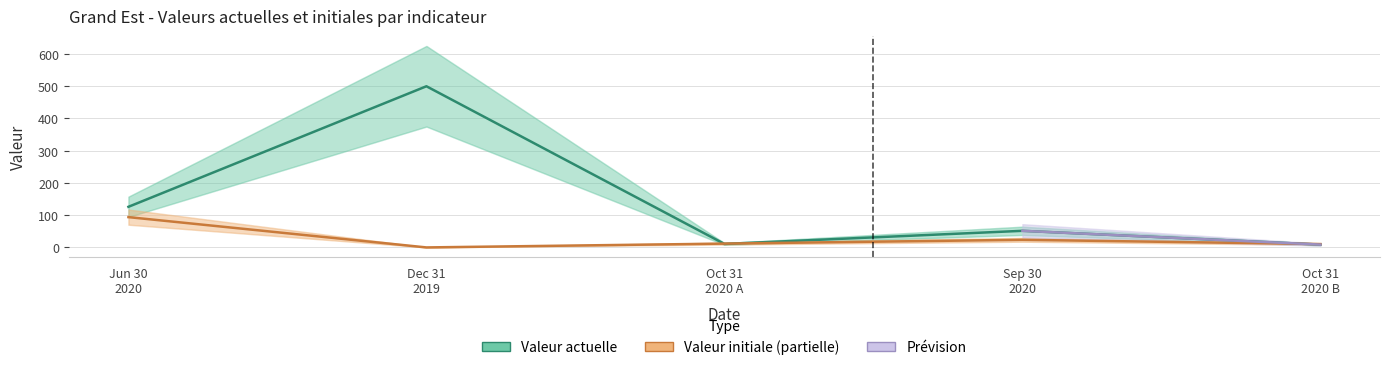

How many interior local valleys (lower than both neighbors) does the data have?

1